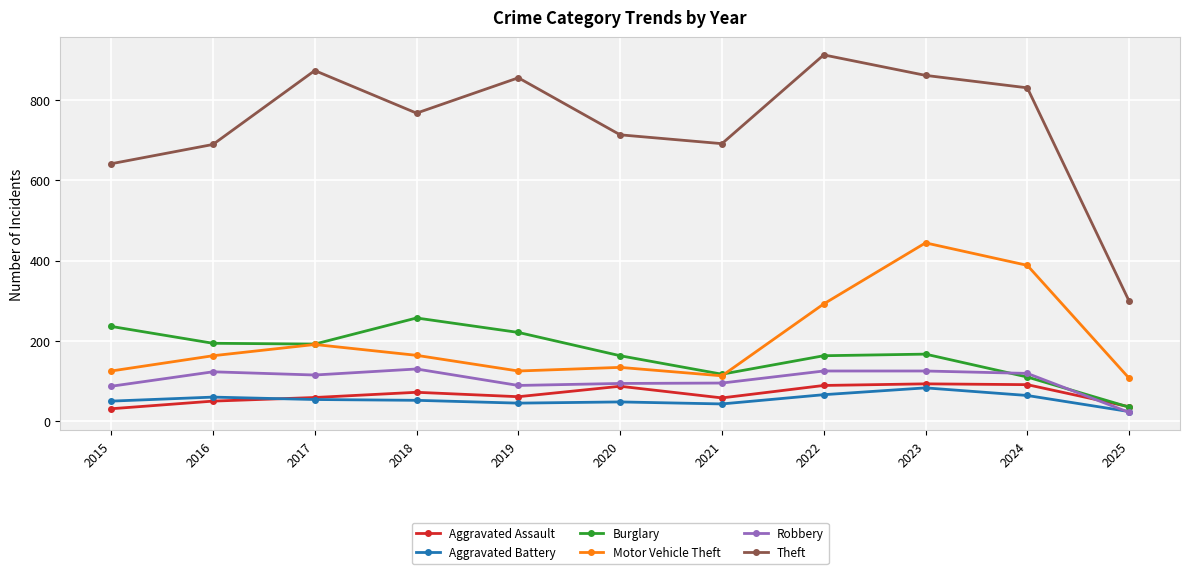

Is this an area chart (filled region under the line)?

No